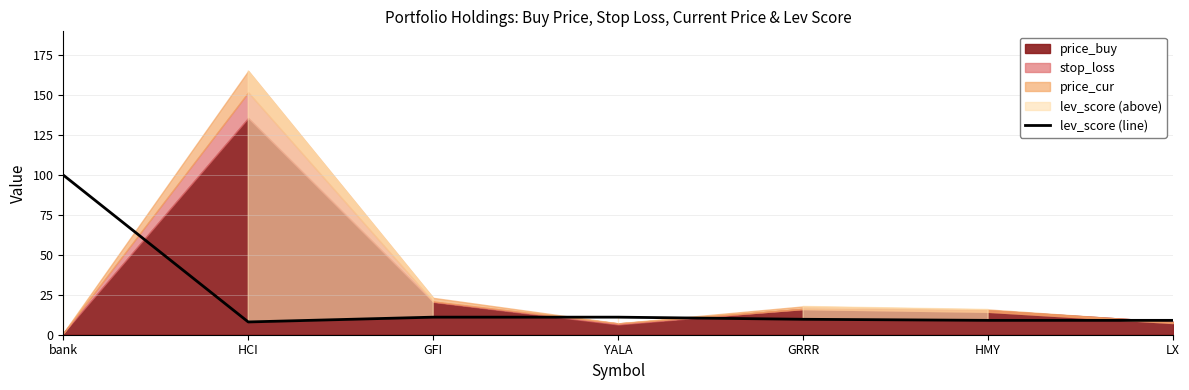

Rank the categories by value from highest to lowest.

bank, GFI, YALA, GRRR, HMY, LX, HCI